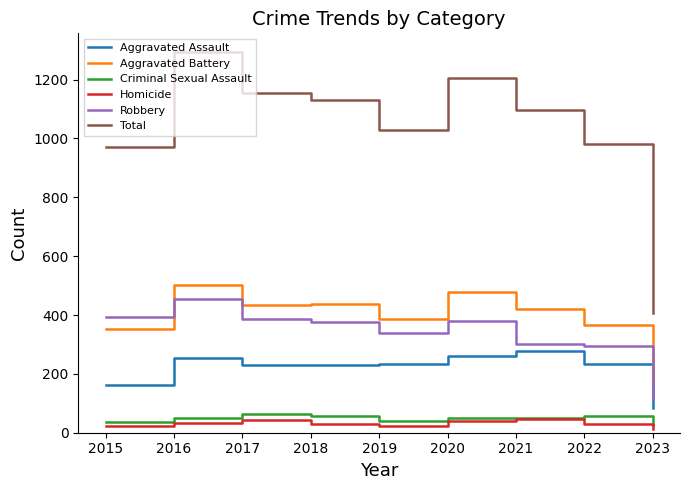

What is the total value across all series at 2020?

2410